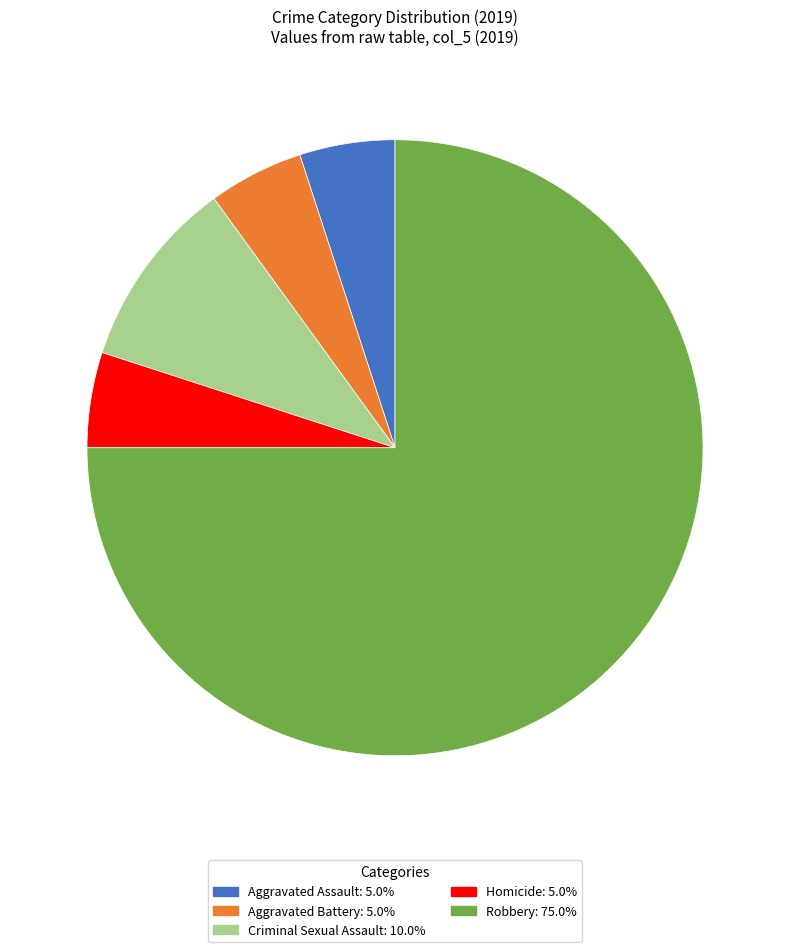

Which has a higher value, Homicide or Robbery?

Robbery